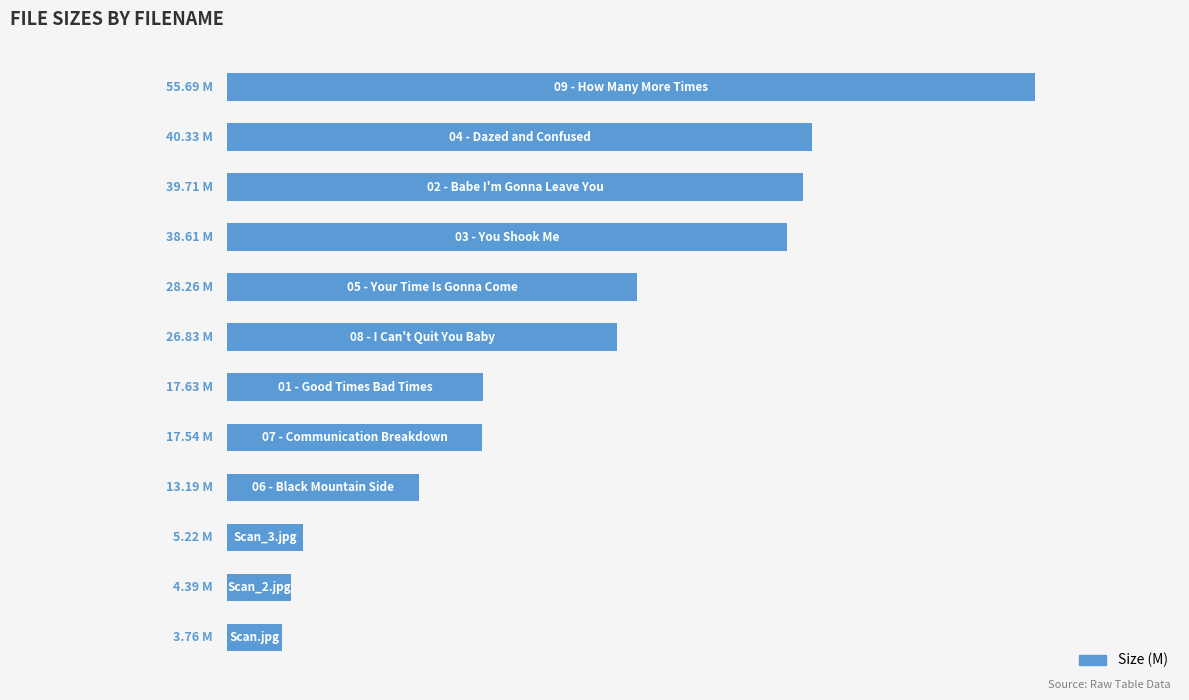

What is the difference between the maximum and minimum values?

51.9